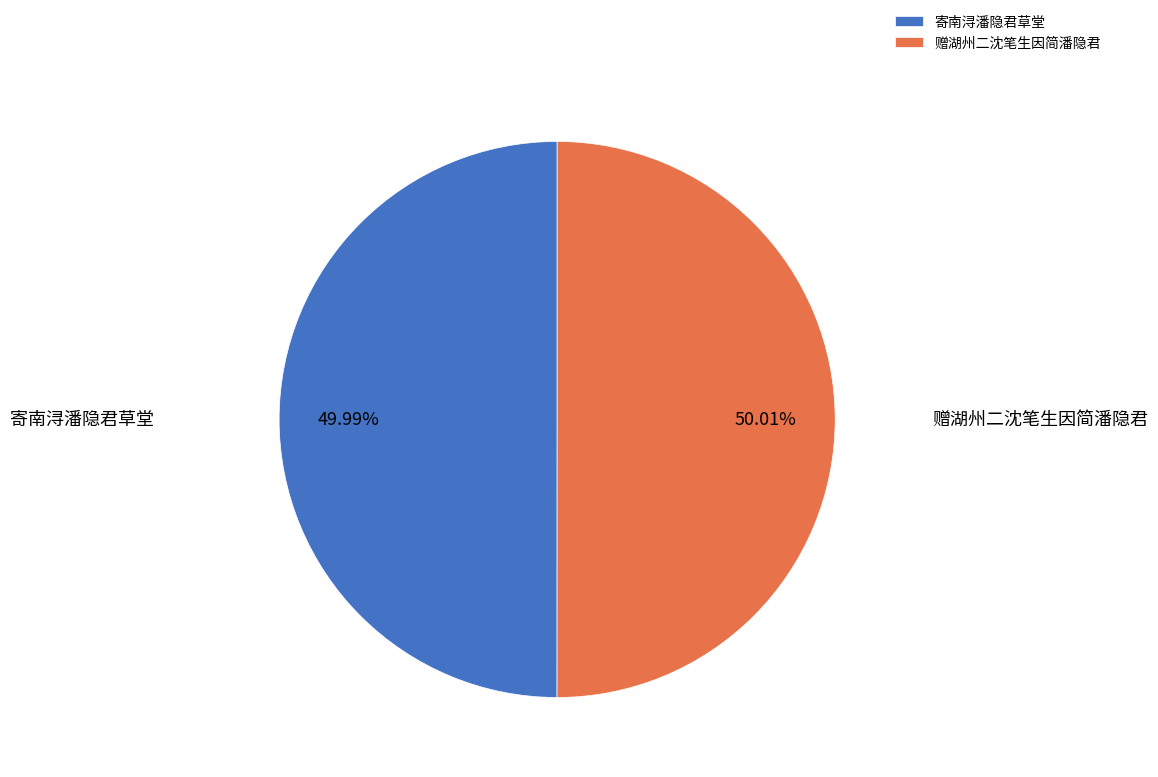

What portion of the pie excludes 赠湖州二沈笔生因简潘隐君?

50.0%